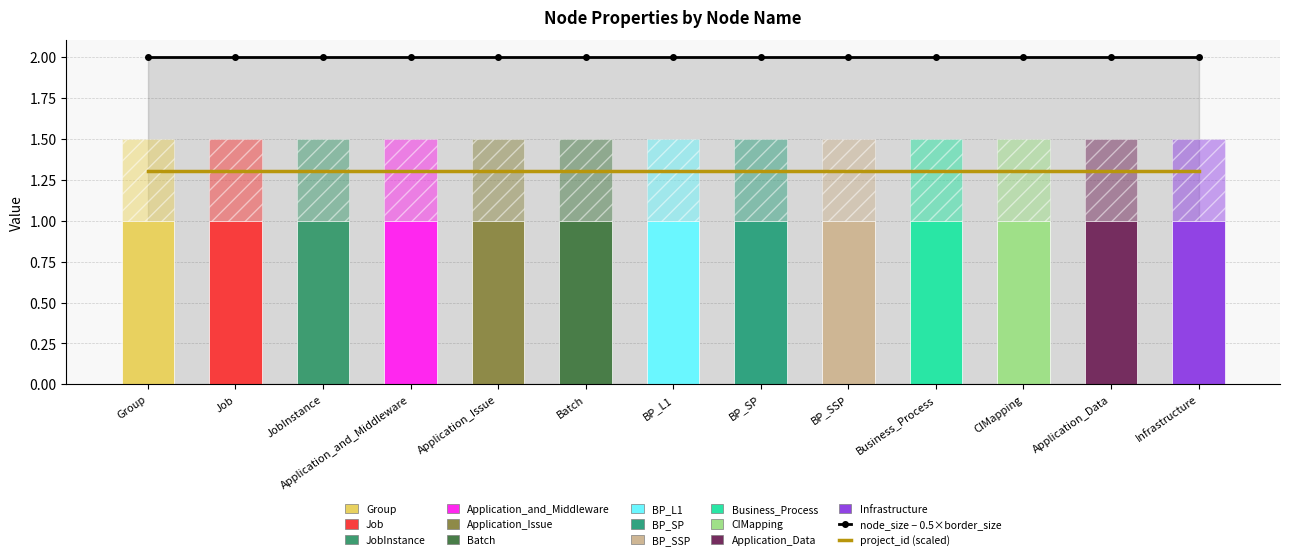

Which series has the widest spread of values?

node_size - 0.5×border_size